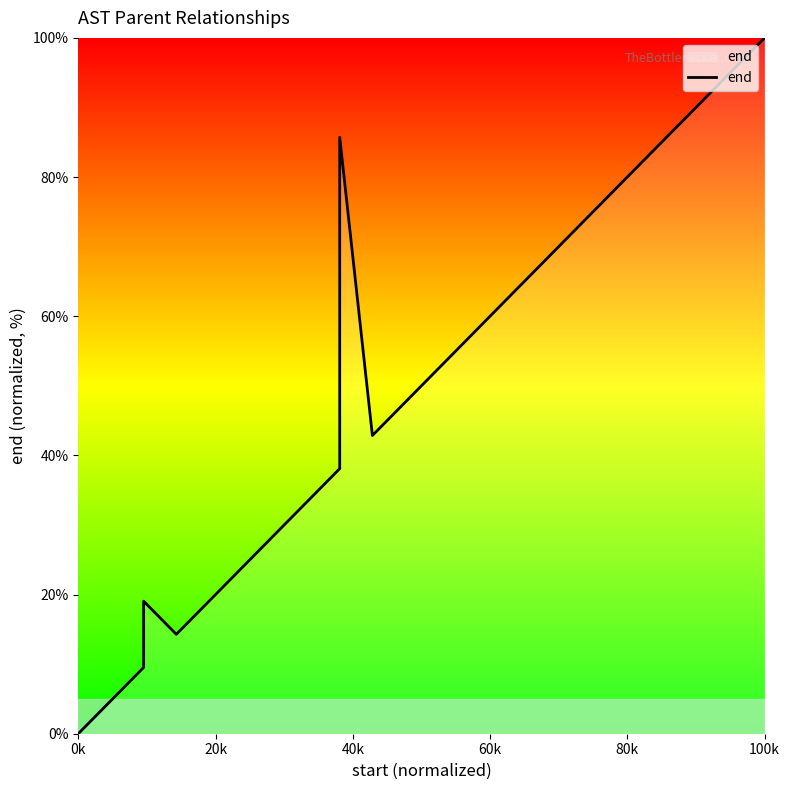

Which category has the lowest value across all series?

0k